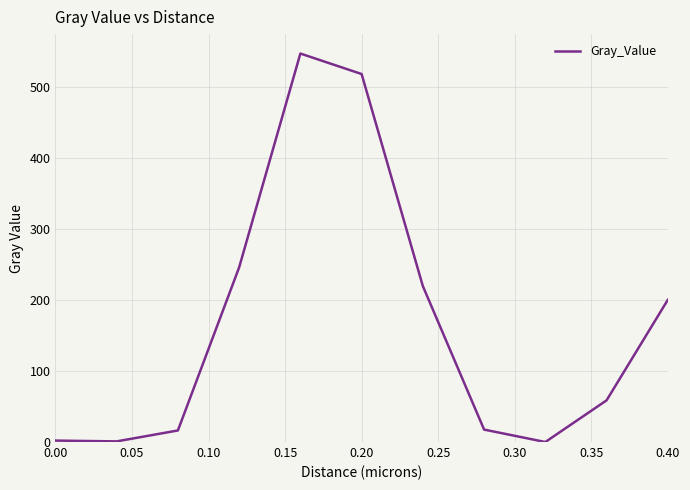

What is the difference between the maximum and minimum values?

546.8